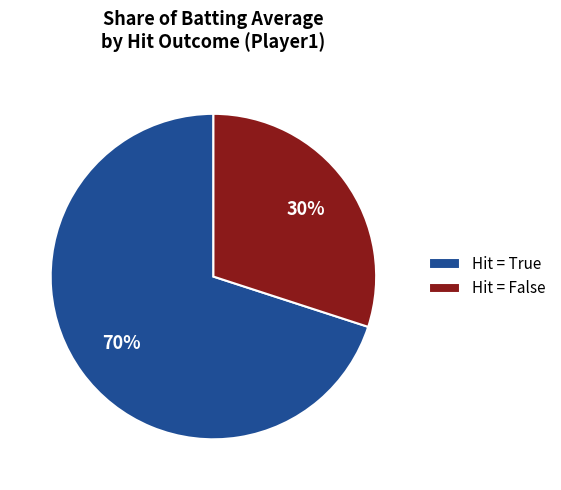

How many segments does this pie chart have?

2